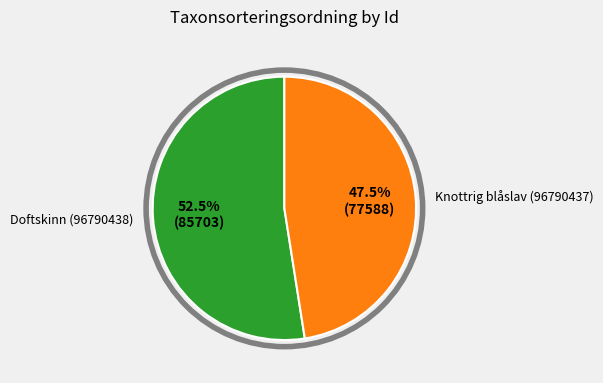

Approximately how many times larger is the value at Knottrig blåslav (96790437) compared to Doftskinn (96790438)?

0.9